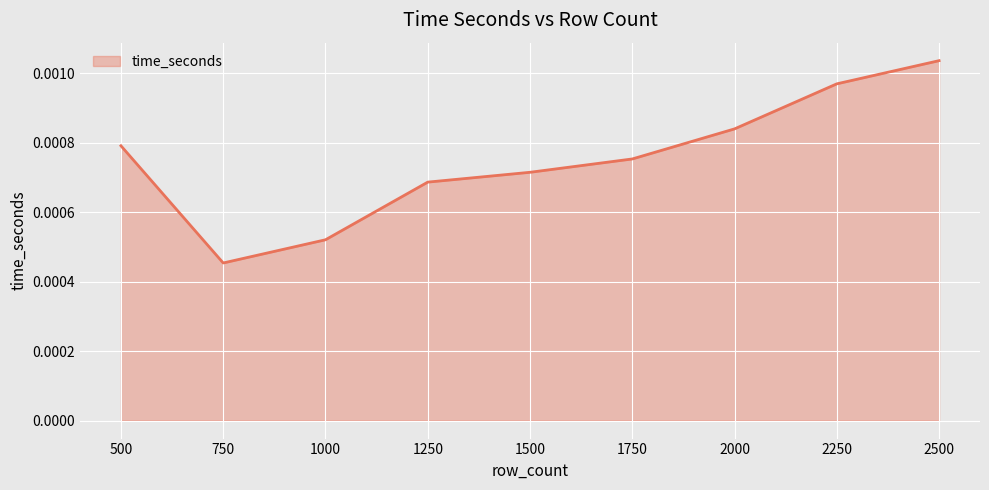

Which has a higher value, 1750 or 2250?

2250